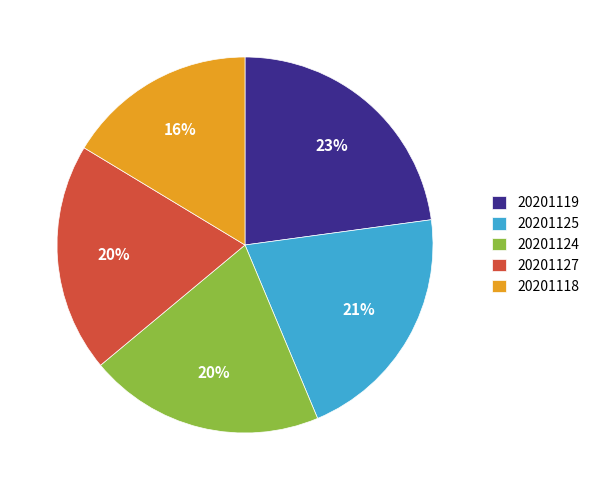

Which has a higher value, 20201124 or 20201119?

20201119